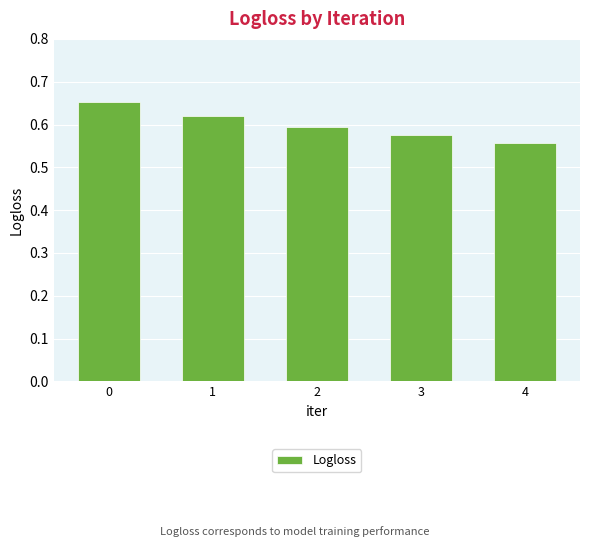

Is it true that the value at 0 is 0.2?

False